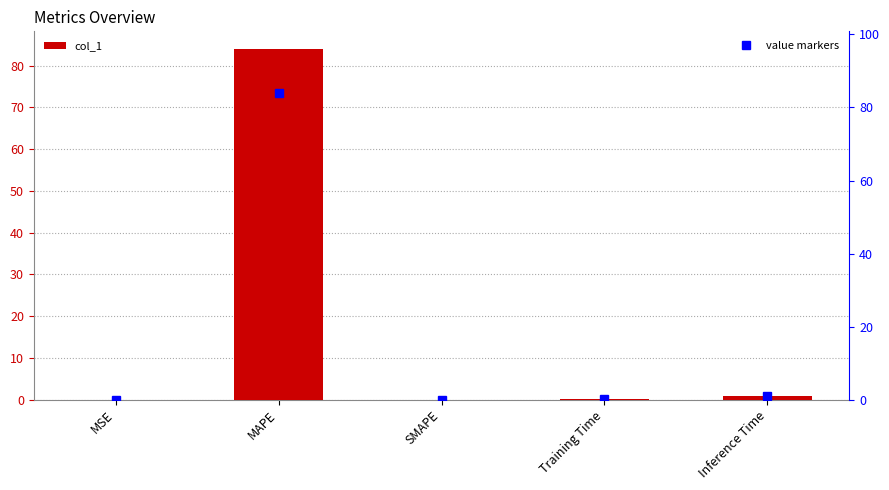

At SMAPE, list the series in order from largest to smallest.

col_1, value markers